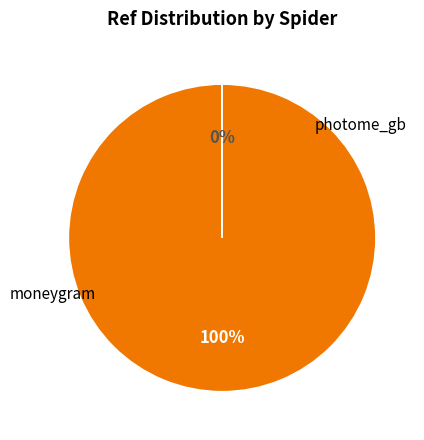

How many segments does this pie chart have?

2